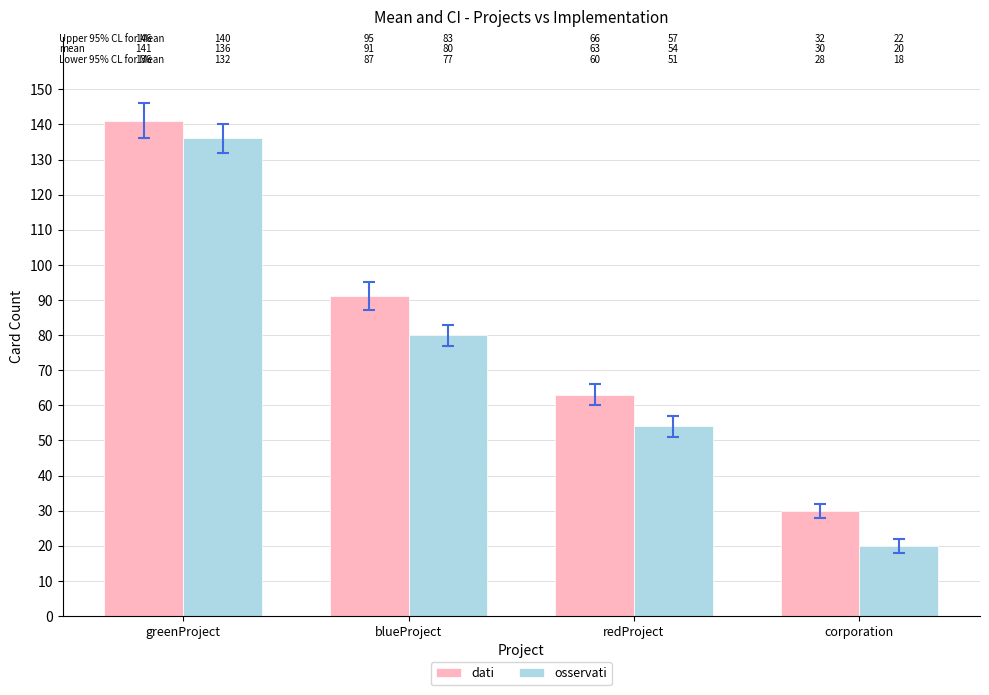

List the series in order of their overall mean, lowest first.

osservati, dati